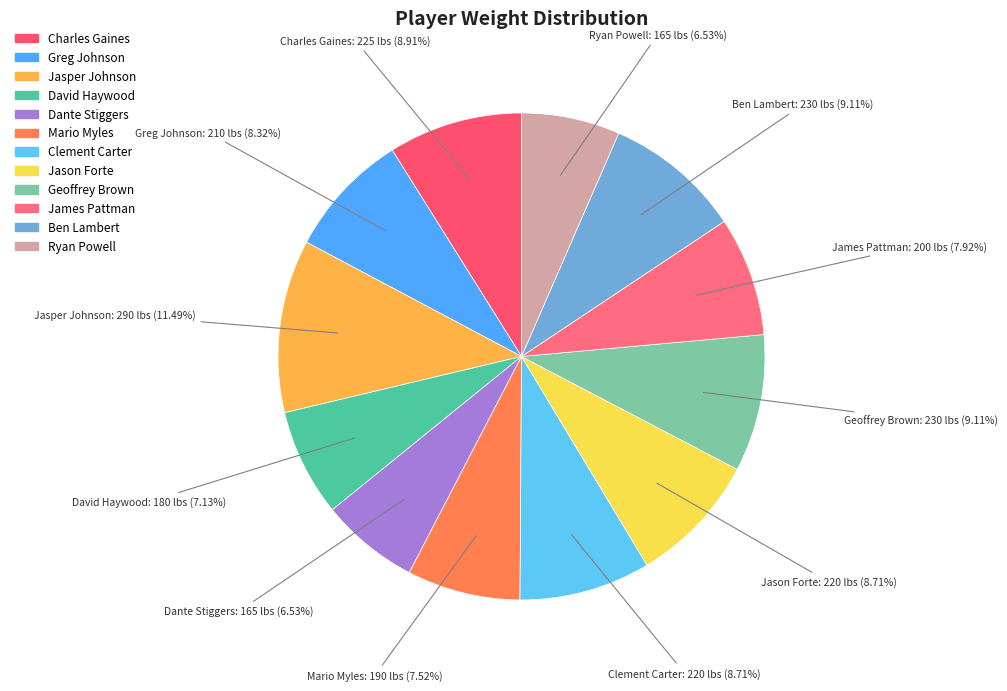

To the nearest percent, what is the difference between the Greg Johnson and Dante Stiggers slice percentages?

2%